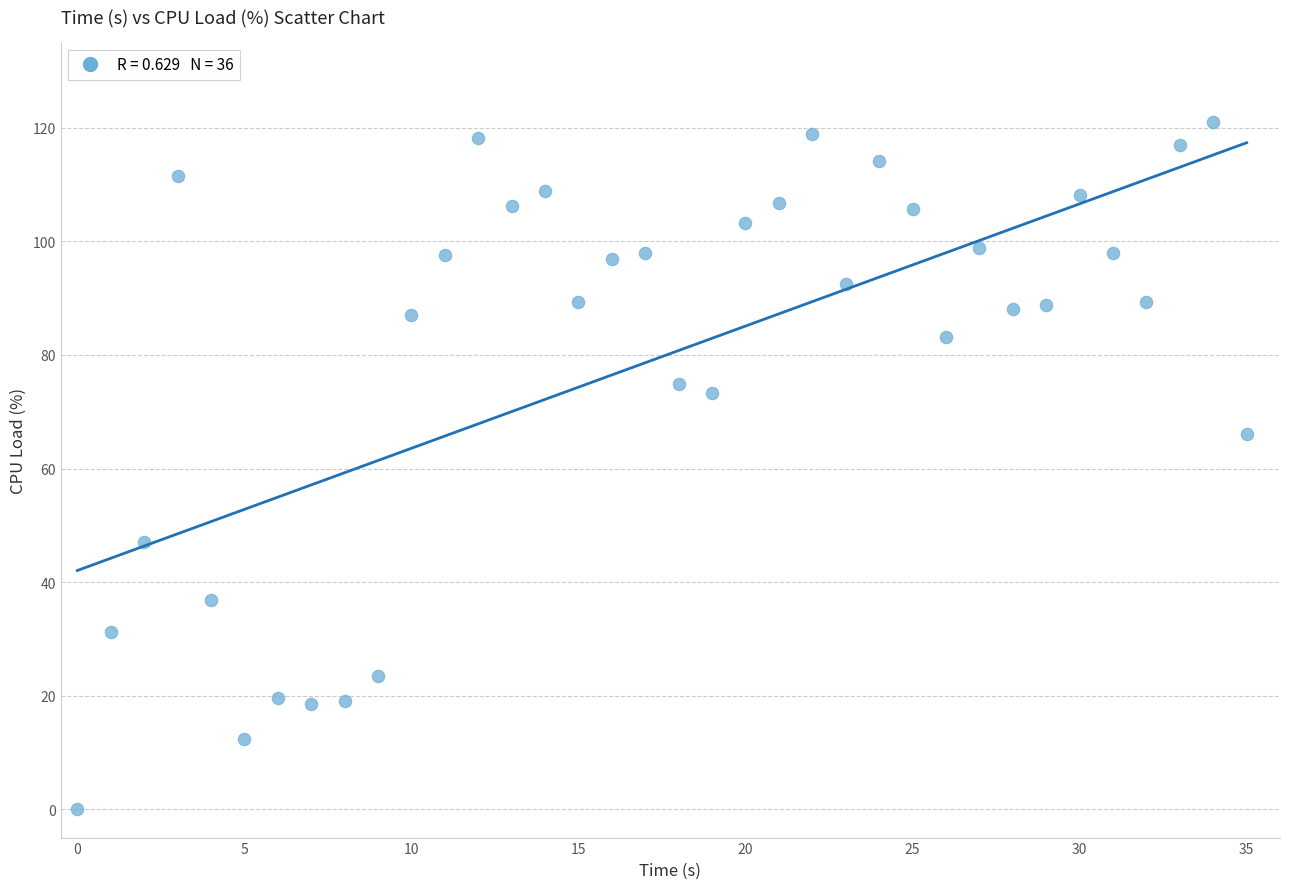

What Y value in the scatter plot is closest to 60?

66.2